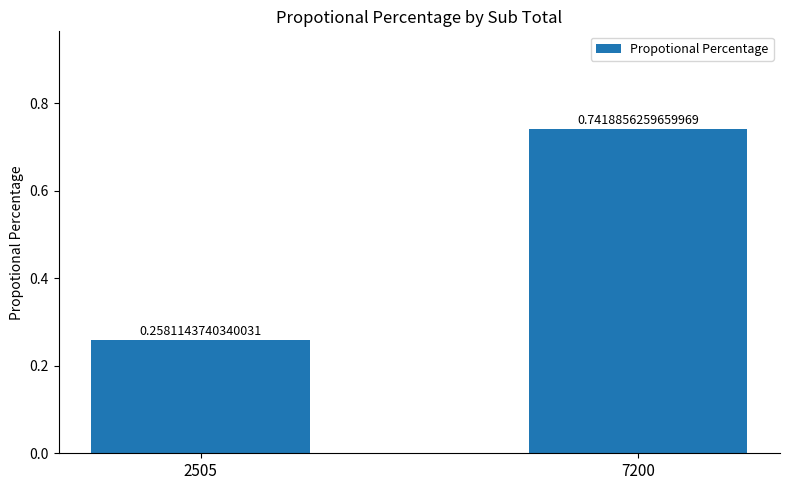

List the labels in order of value, largest first.

7200, 2505